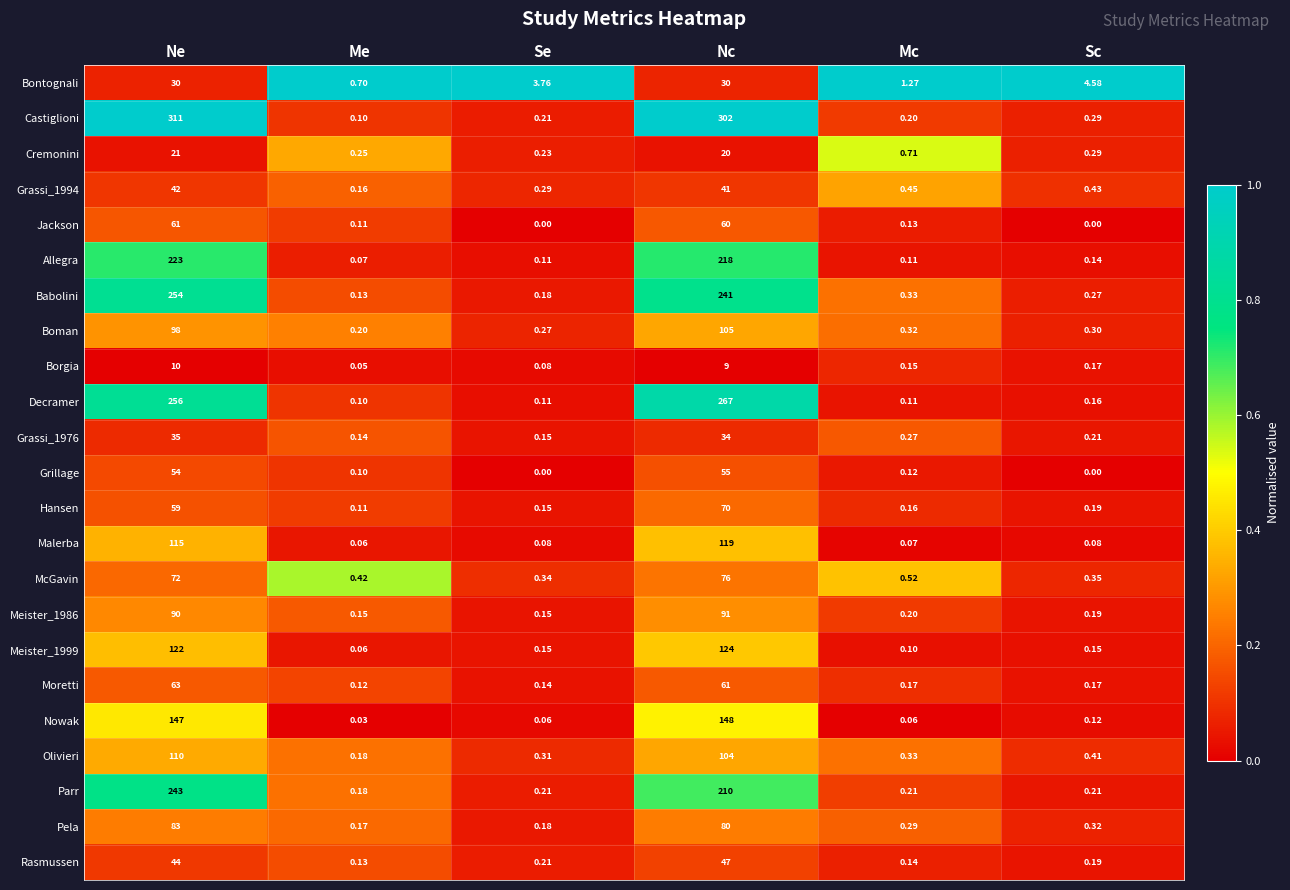

At which label does Parr reach its peak?

Ne